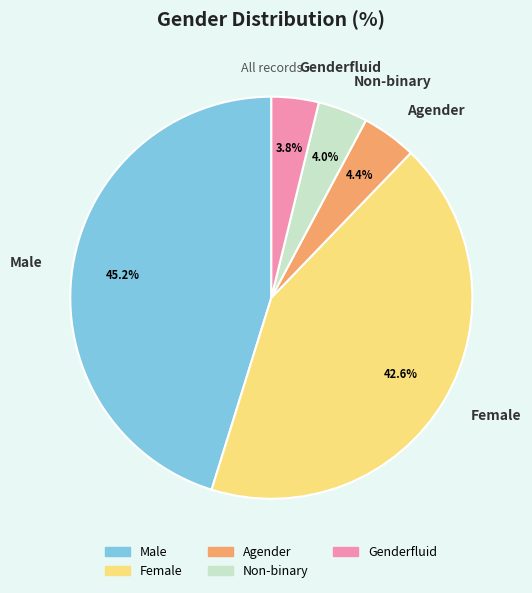

How many segments does this pie chart have?

5